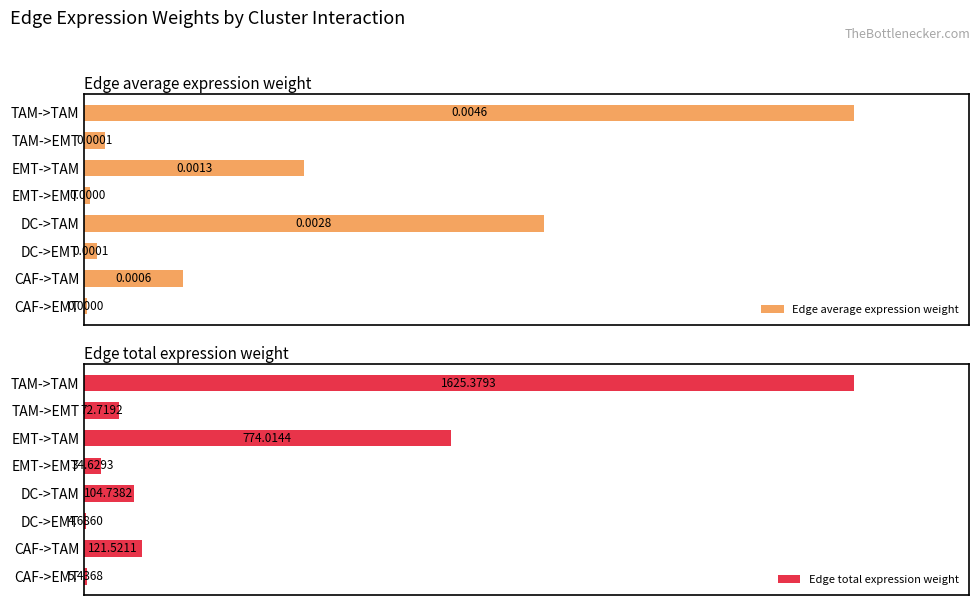

Where does the Edge total expression weight series first go above 6?

CAF->TAM